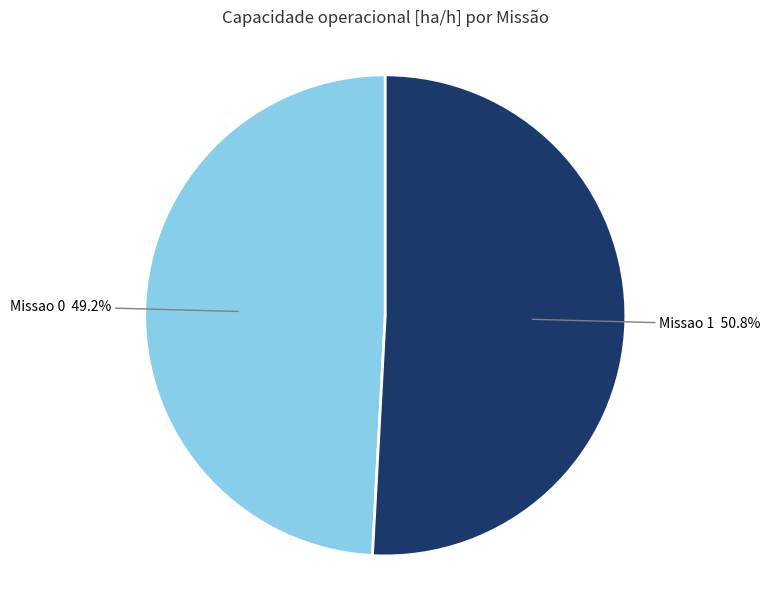

What percentage do Missao 1 and Missao 0 together represent?

100.0%